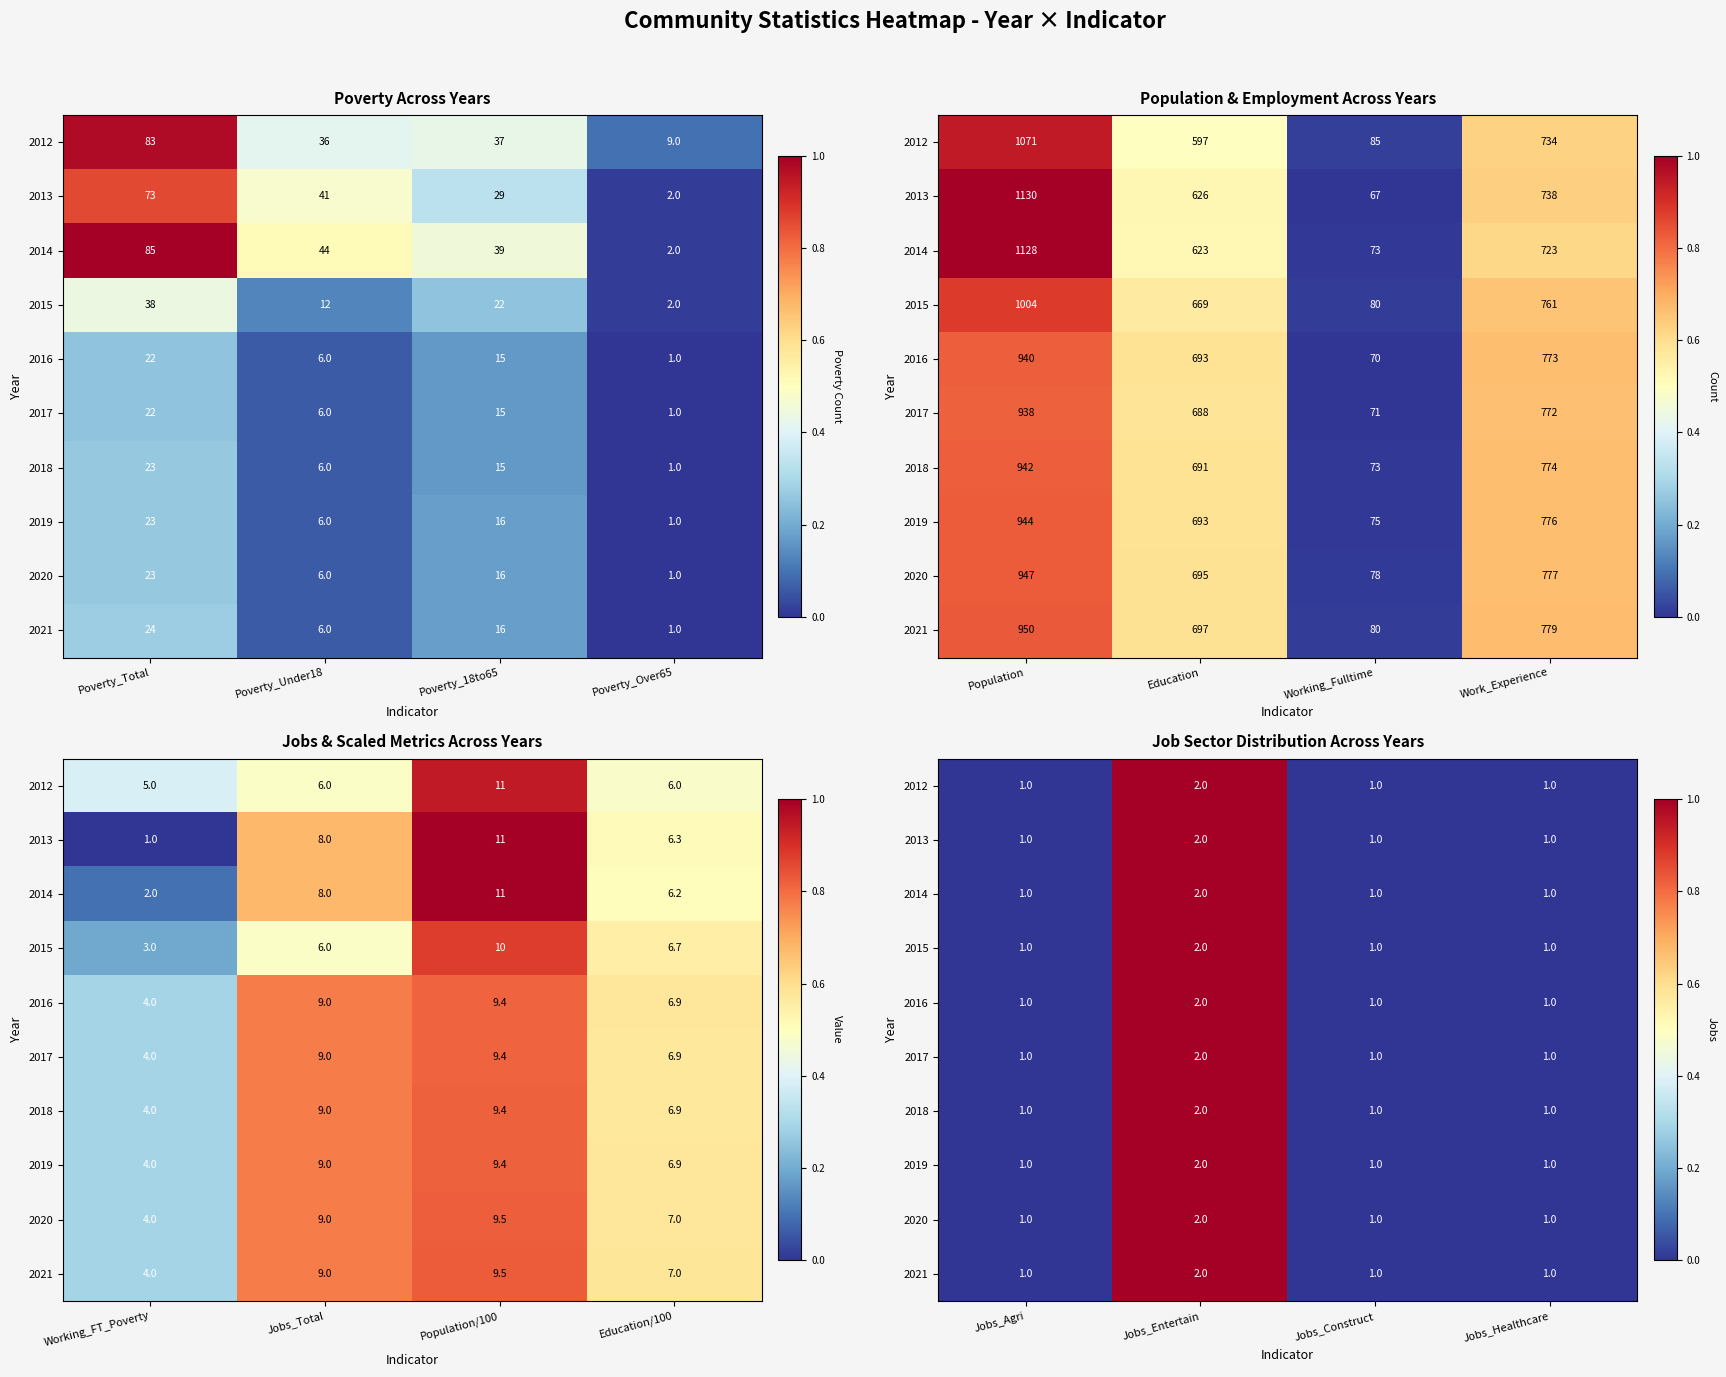

Which has a higher value, Poverty_Total or Poverty_18to65?

Poverty_Total